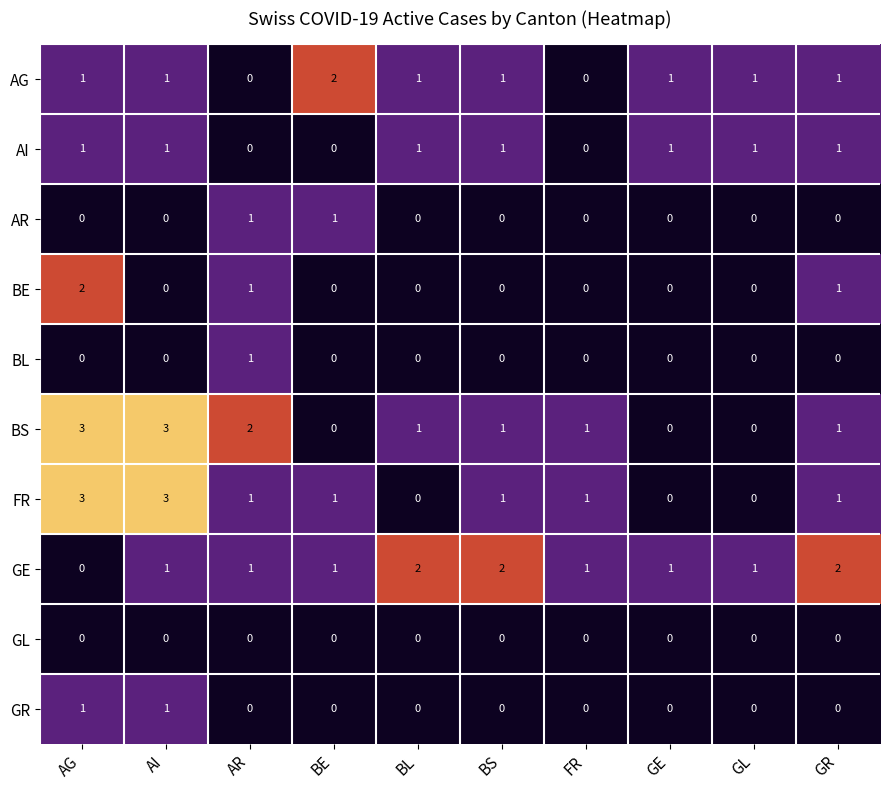

At which category is the sum across all series the highest?

AG